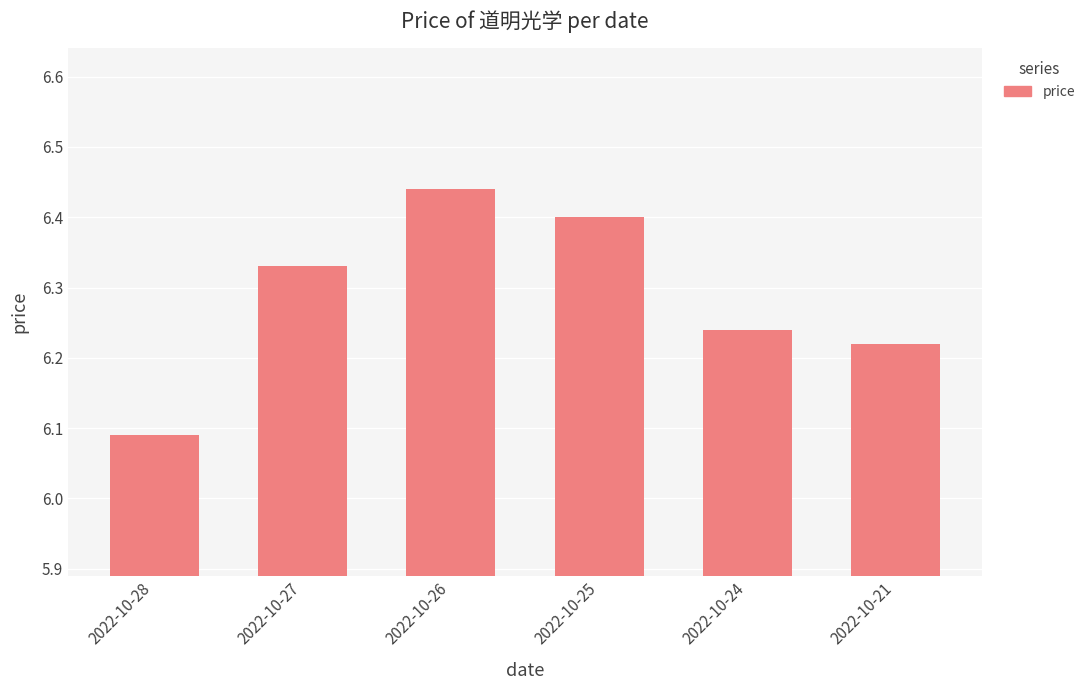

How many series are shown in this chart?

1